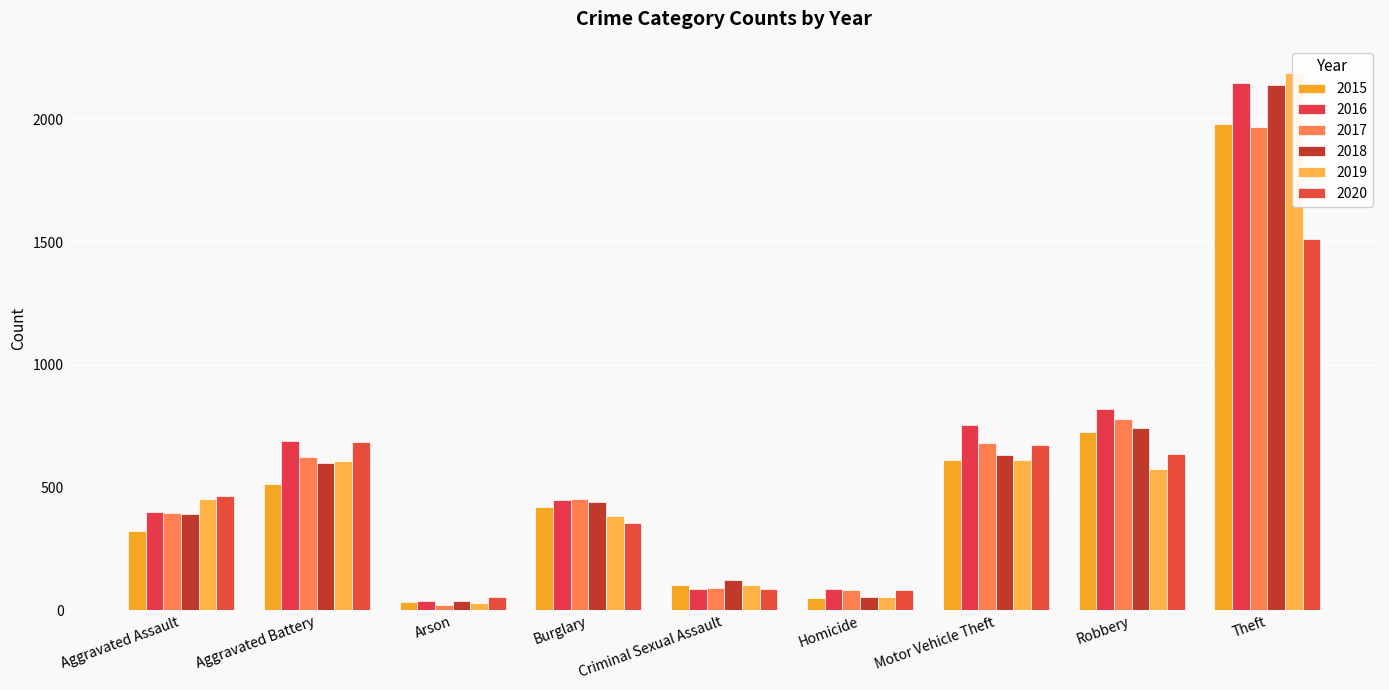

What is the greatest value displayed?

2190